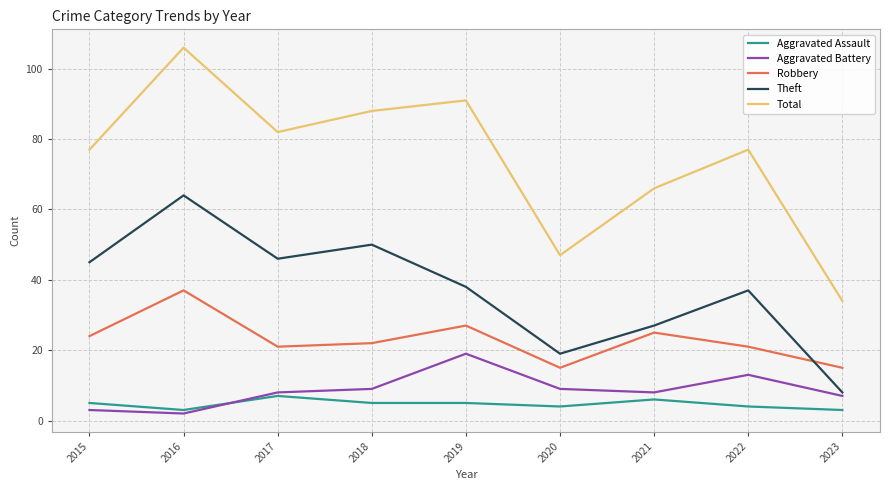

What are all the series names shown in the legend?

Aggravated Assault, Aggravated Battery, Robbery, Theft, Total